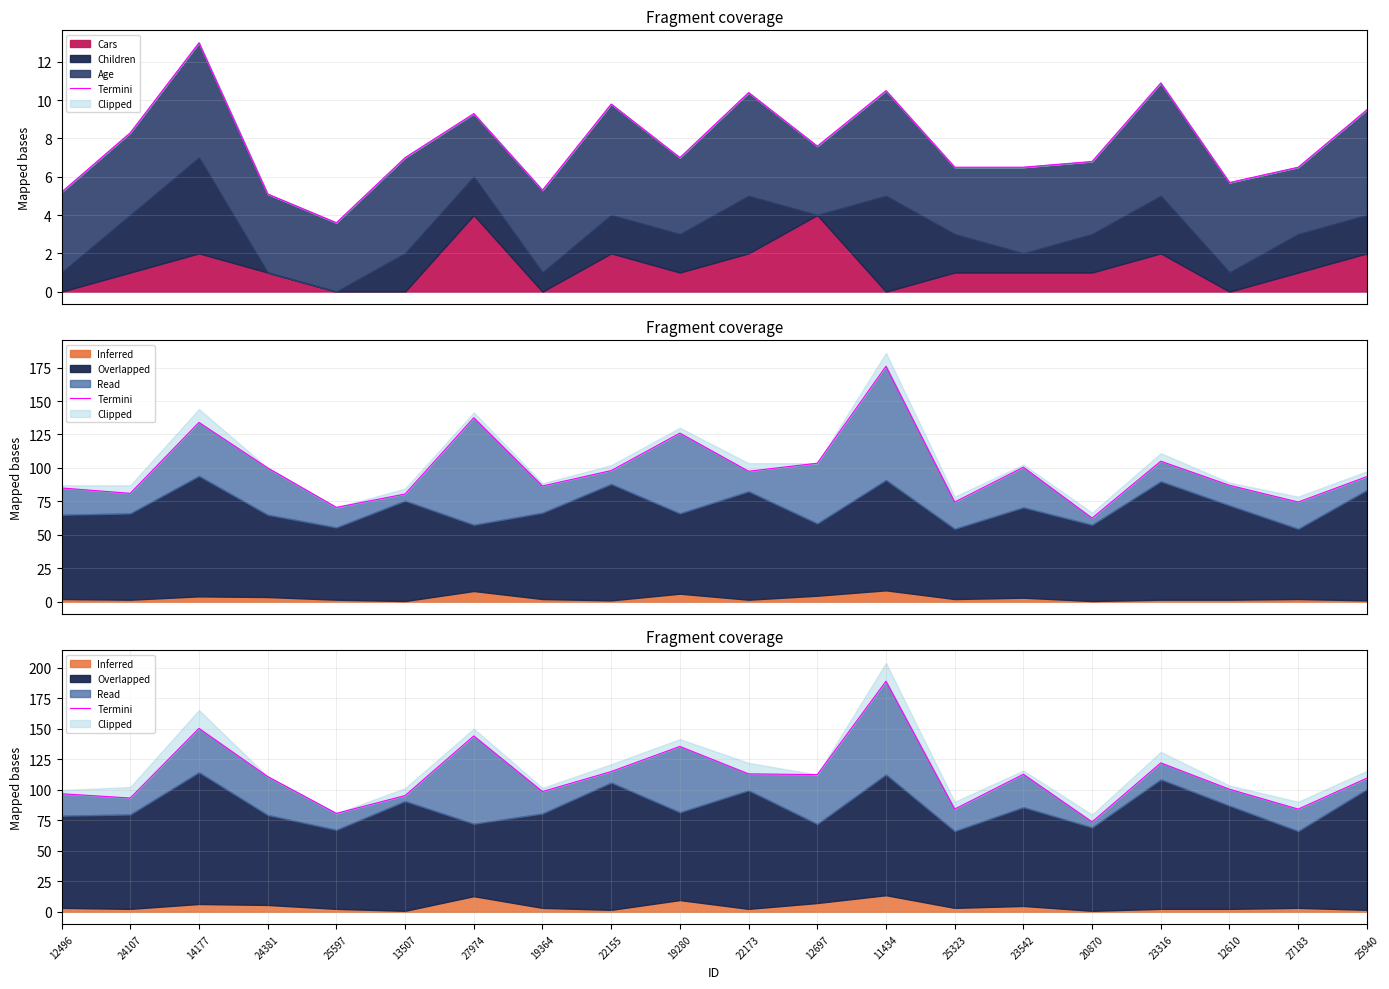

What is the difference between the values at 25323 and 23316?

37.9